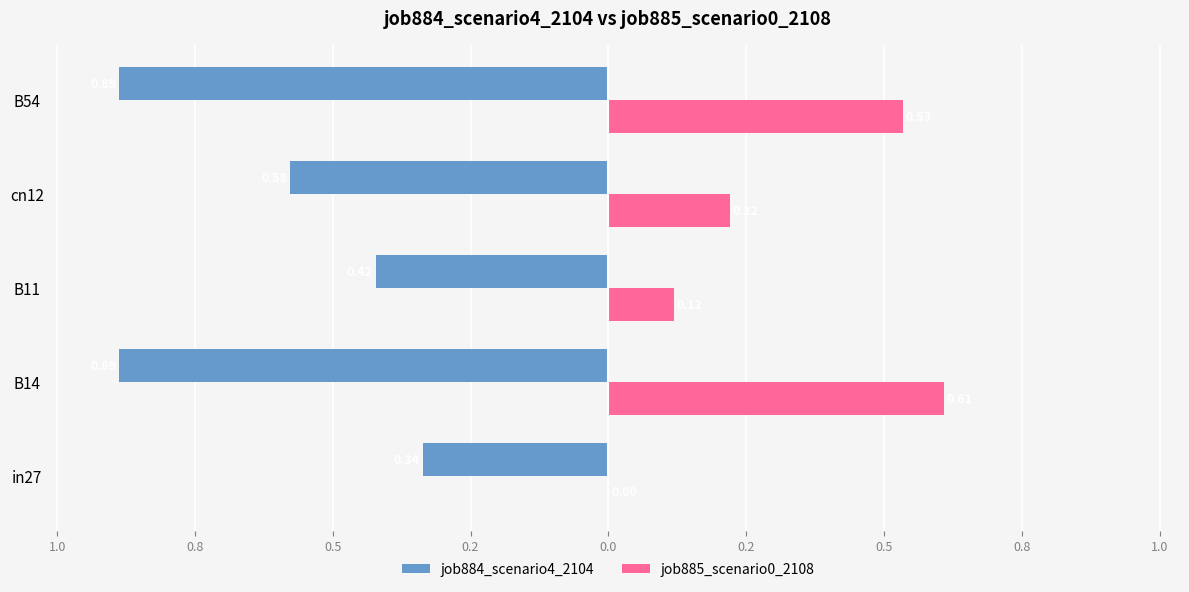

What are all the series names shown in the legend?

job884_scenario4_2104, job885_scenario0_2108